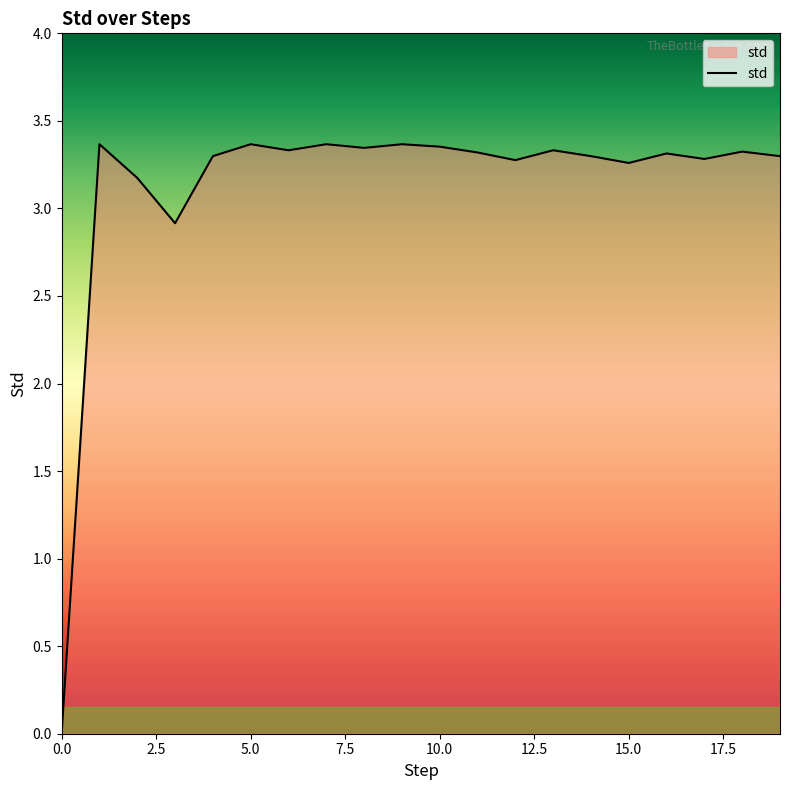

What is the difference between the second highest and minimum values?

3.4